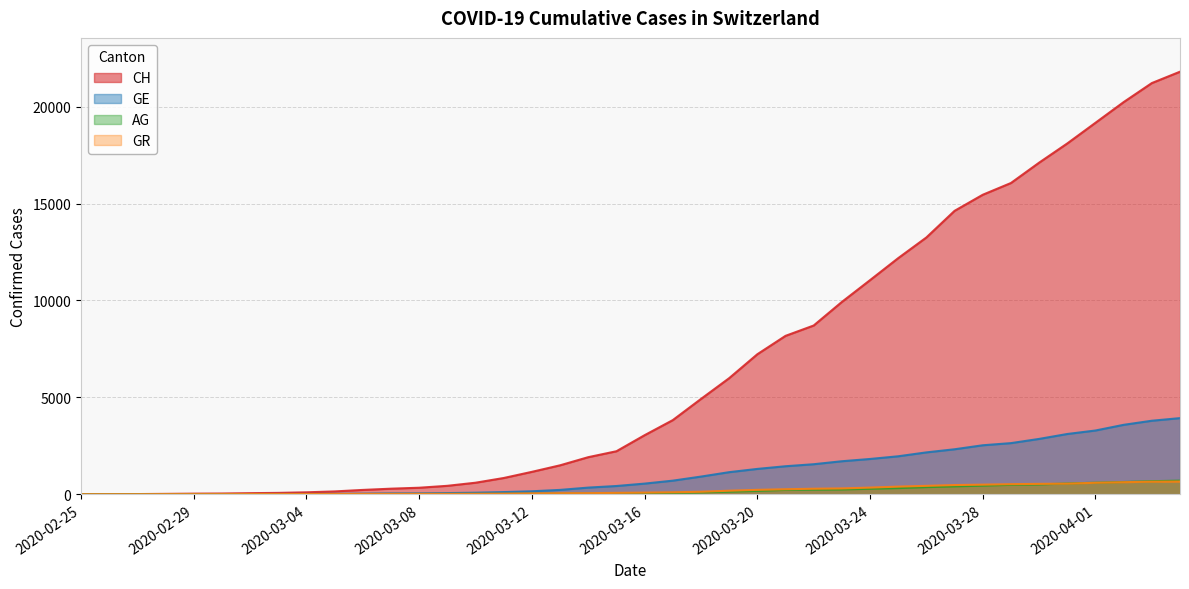

True or false: GE has more than 2 points higher than both neighbors.

False